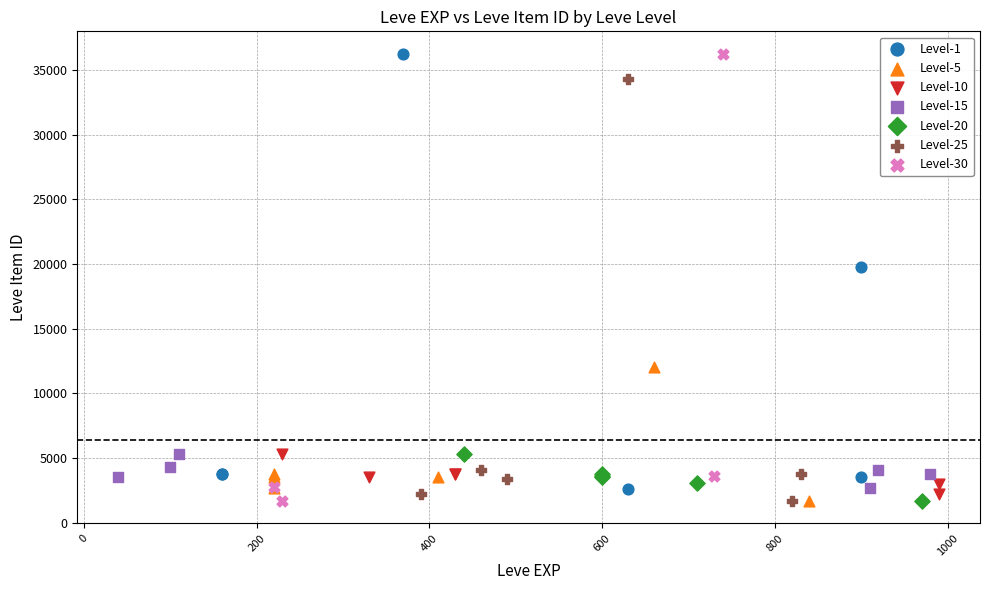

Which series has the widest spread of Y values?

Level-30